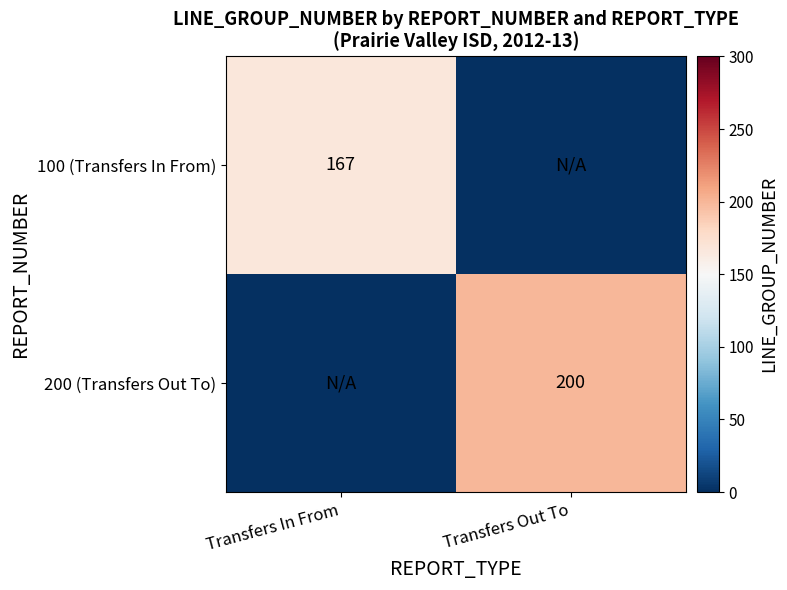

What is the total value across all series at Transfers Out To?

200.0